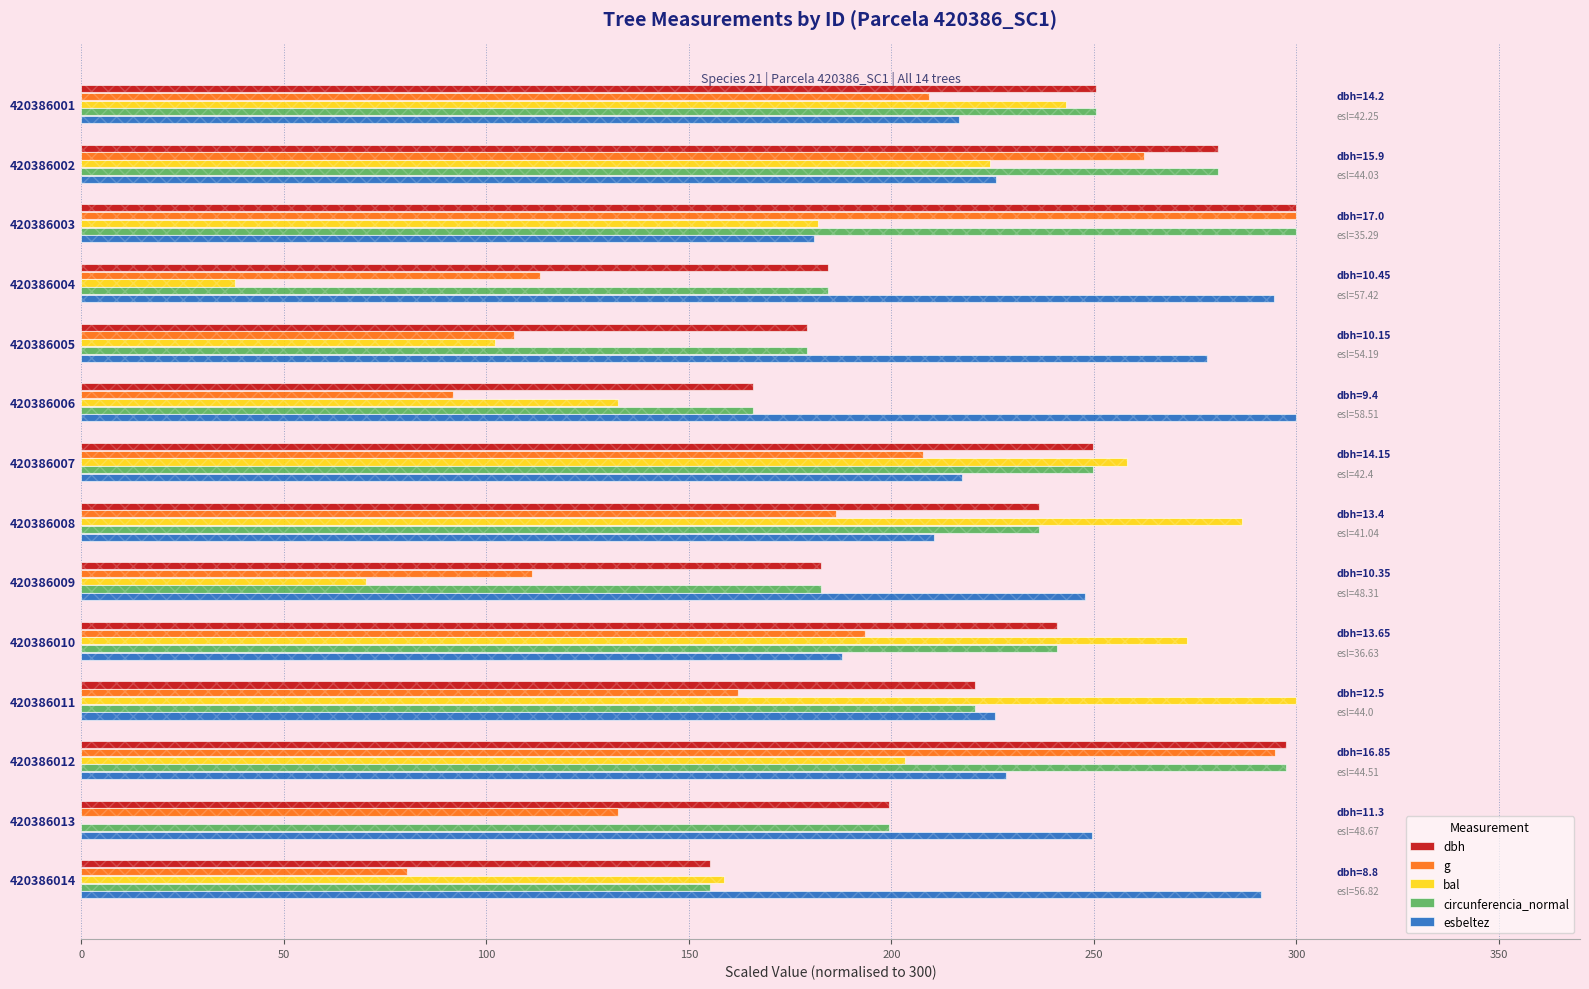

What is the difference between the maximum and minimum values in the g series?

219.6